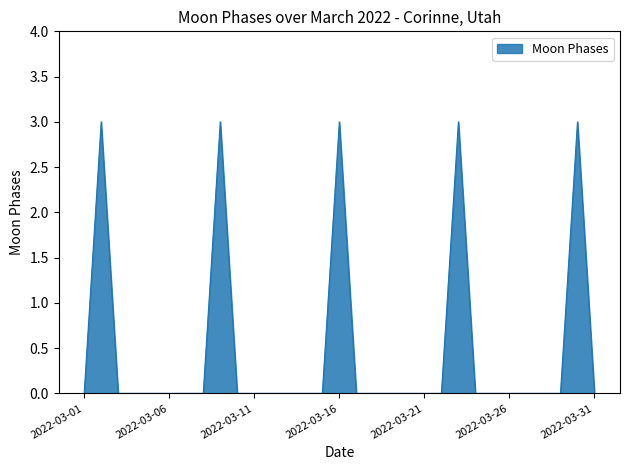

What is the difference between the maximum and minimum values?

3